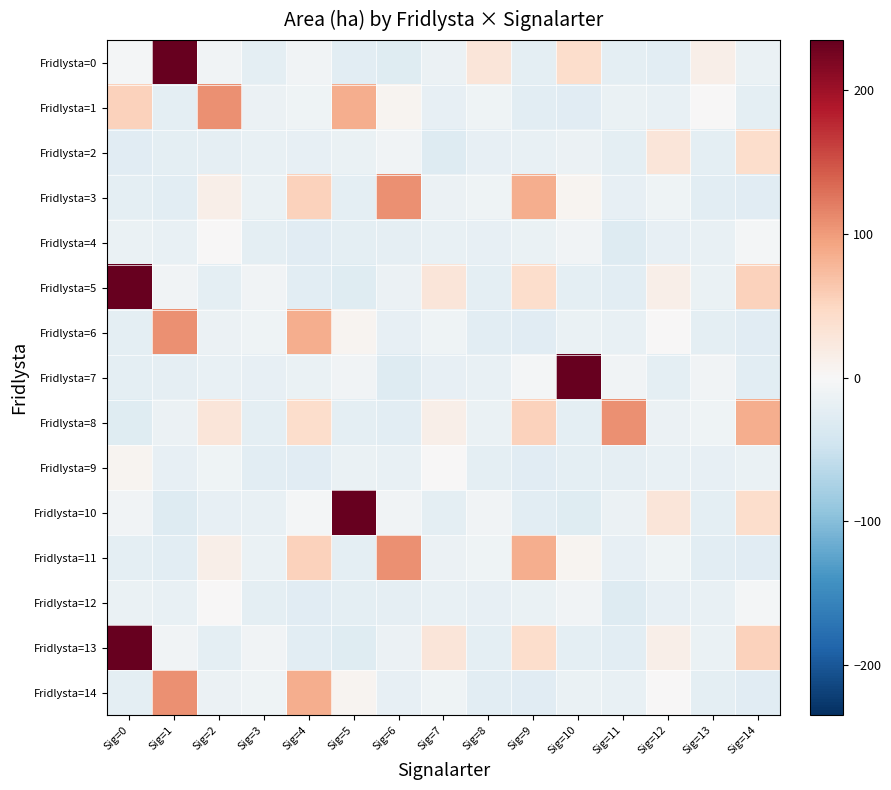

At which category is the sum across all series the highest?

Sig=0